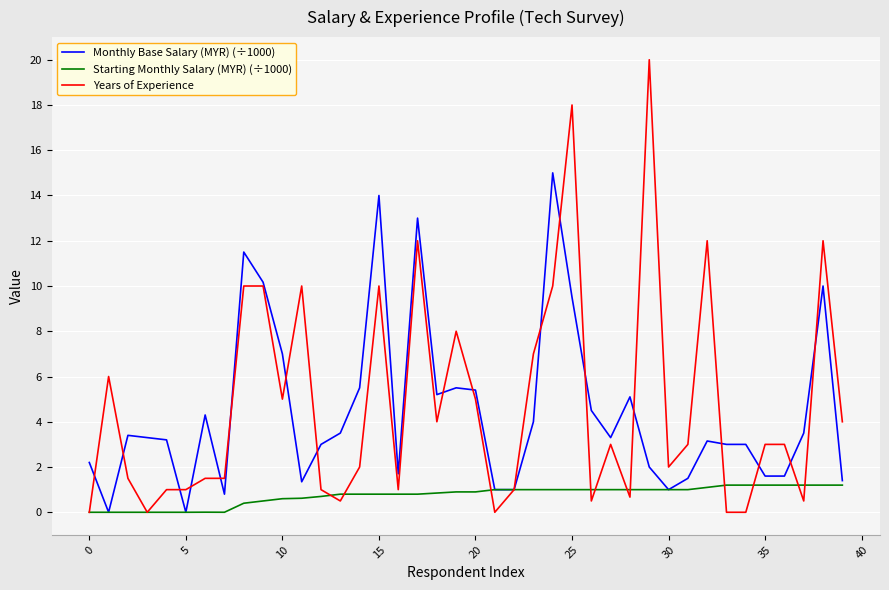

Rank the series by their maximum value, from lowest to highest.

Starting Monthly Salary (MYR) (÷1000), Monthly Base Salary (MYR) (÷1000), Years of Experience